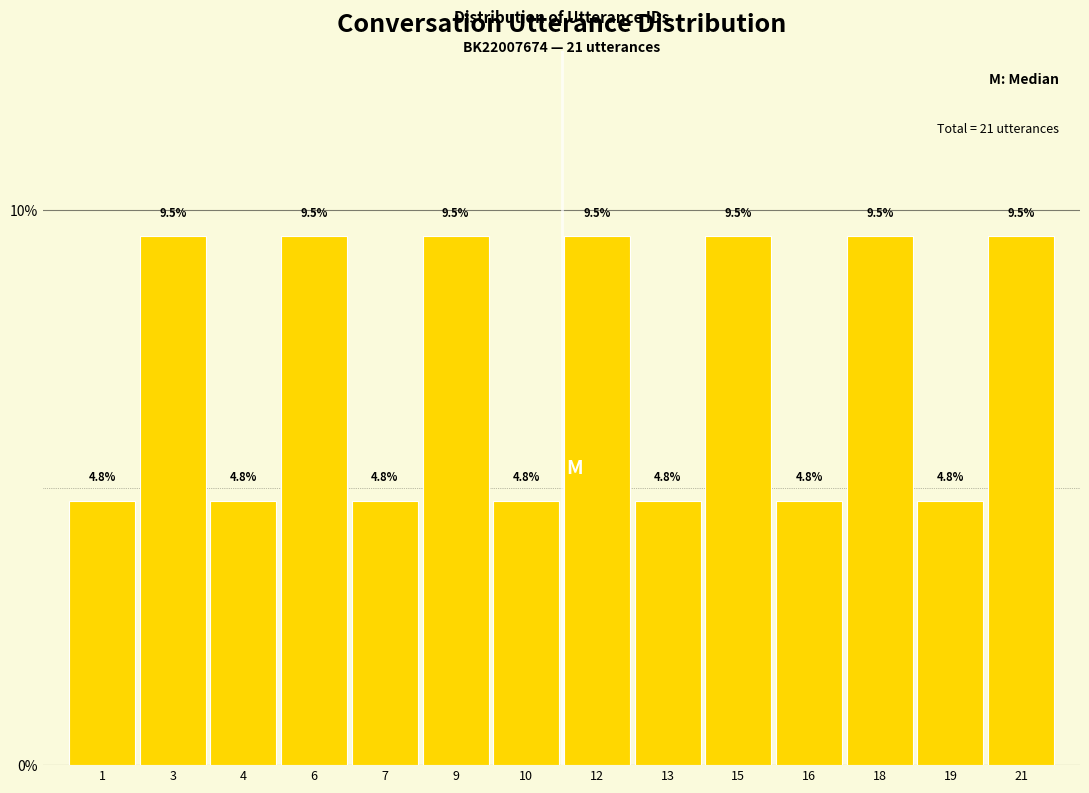

Reading left to right, what are all the values shown in this chart?

4.8	9.5	4.8	9.5	4.8	9.5	4.8	9.5	4.8	9.5	4.8	9.5	4.8	9.5